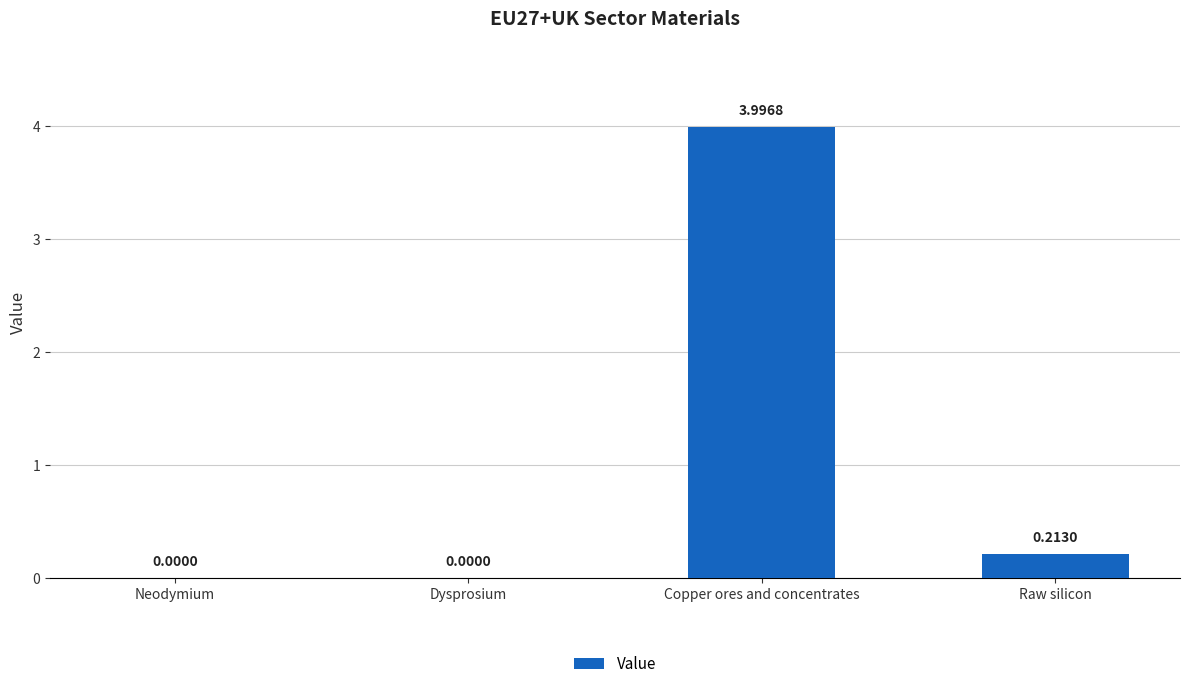

What is the sum of the values at Neodymium and Copper ores and concentrates?

4.0